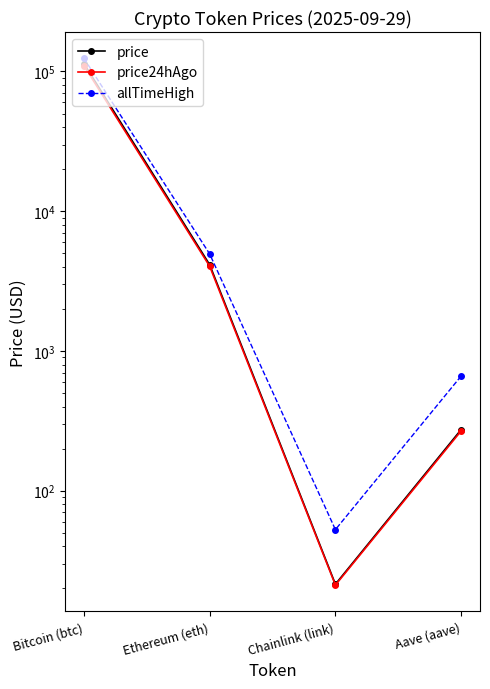

True or false: price24hAgo has more than 1 interior local peaks.

False